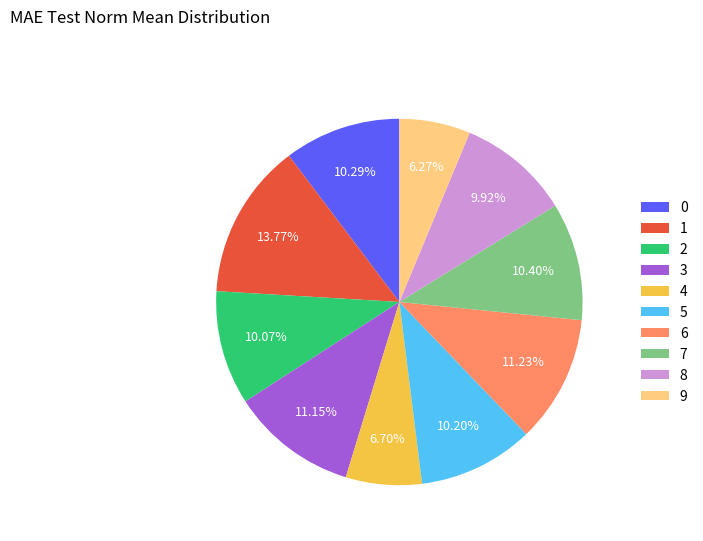

Combined, what portion of the pie is 7 and 1?

24.2%